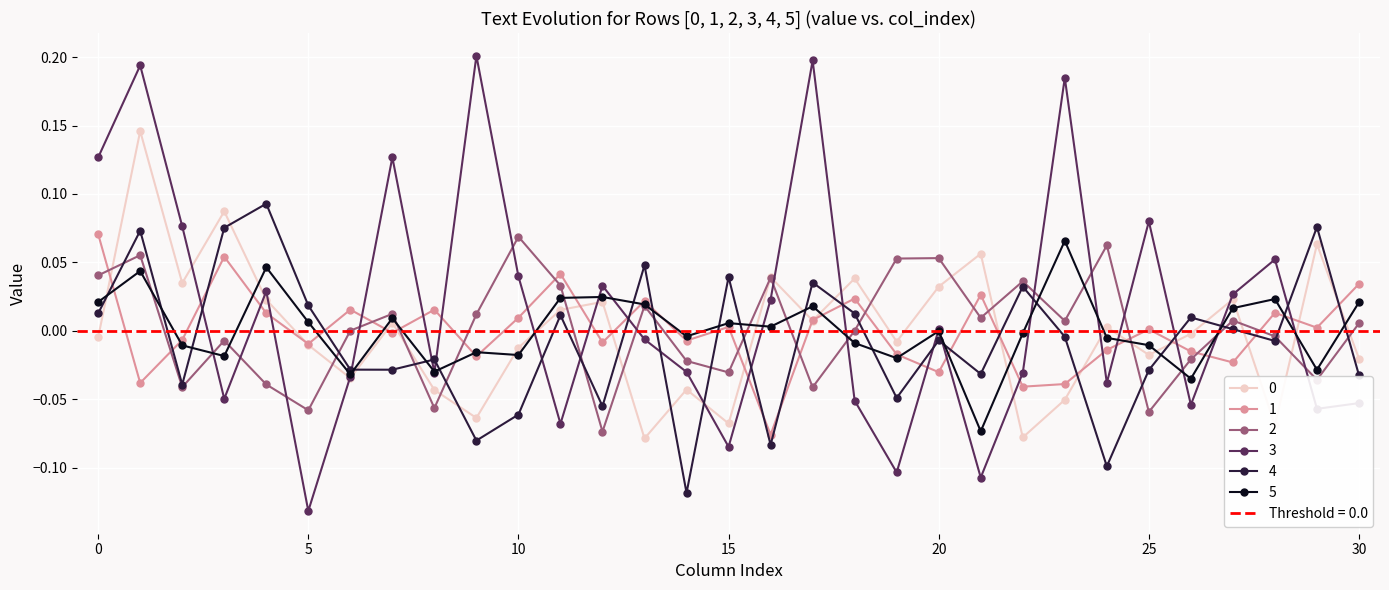

Which series ends up on top after the final intersection of 3 and 2?

2